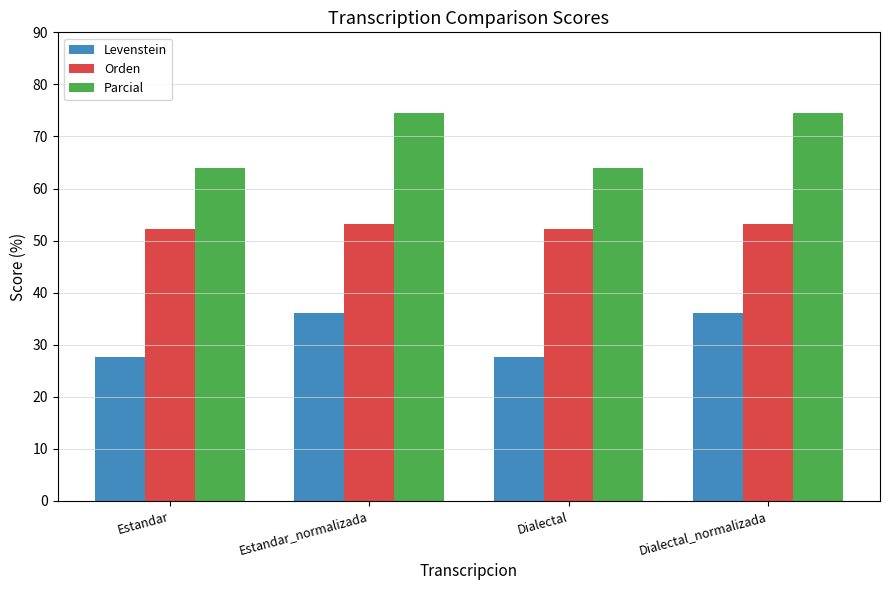

Read the Orden value at Dialectal_normalizada.

53.1